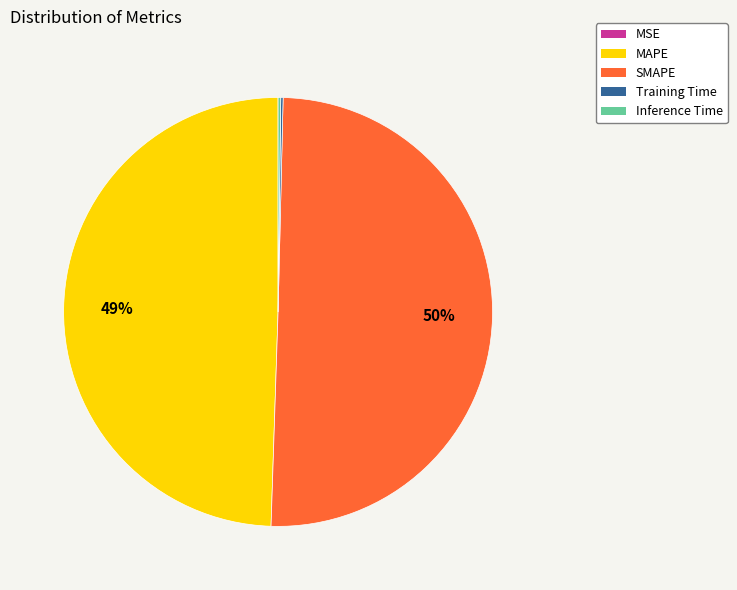

To the nearest percent, what portion does MAPE represent?

49%